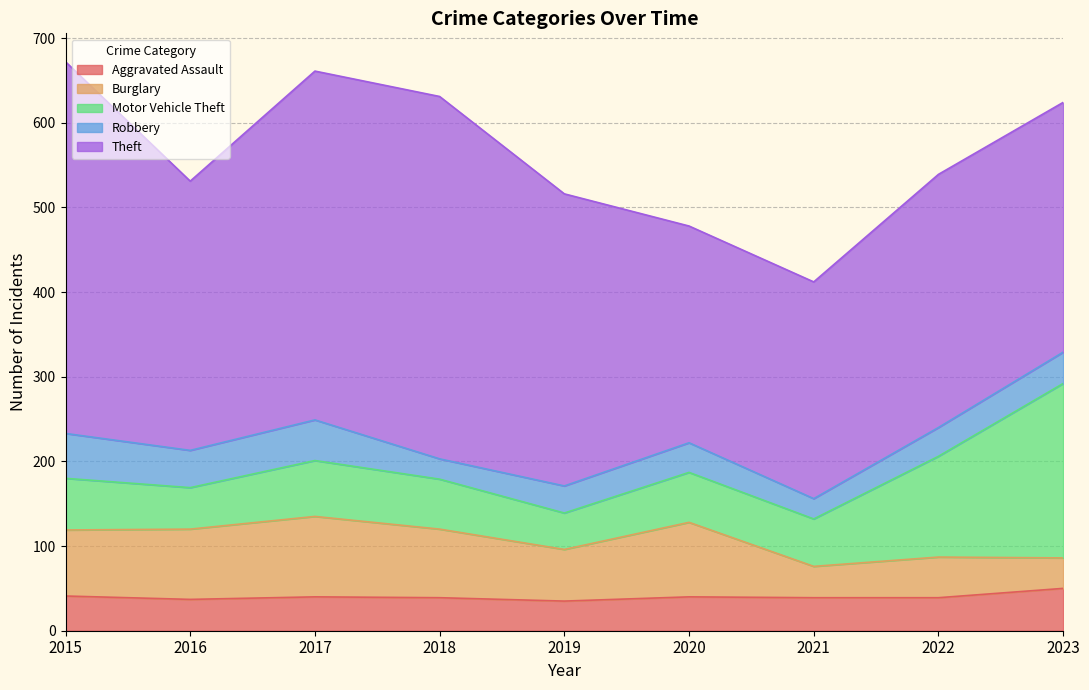

True or false: Theft has more than 0 interior local peaks.

True